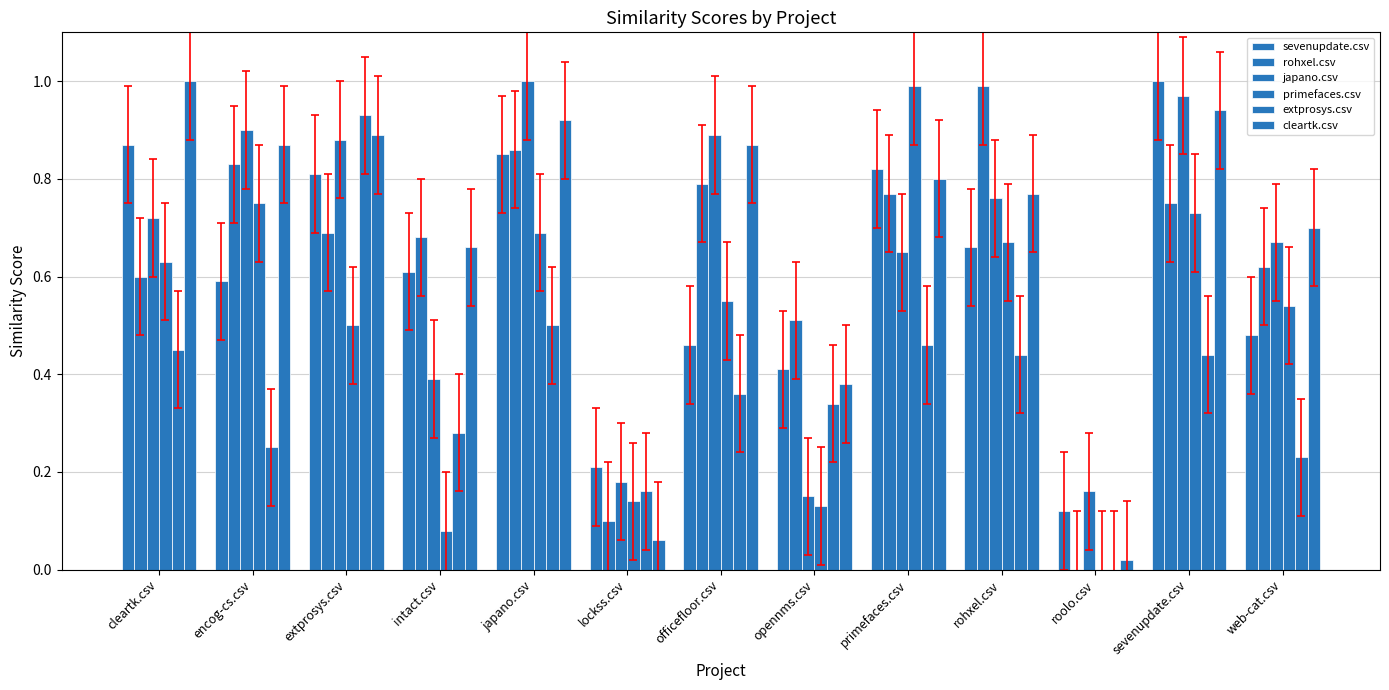

What is the approximate value of rohxel.csv at officefloor.csv?

0.8